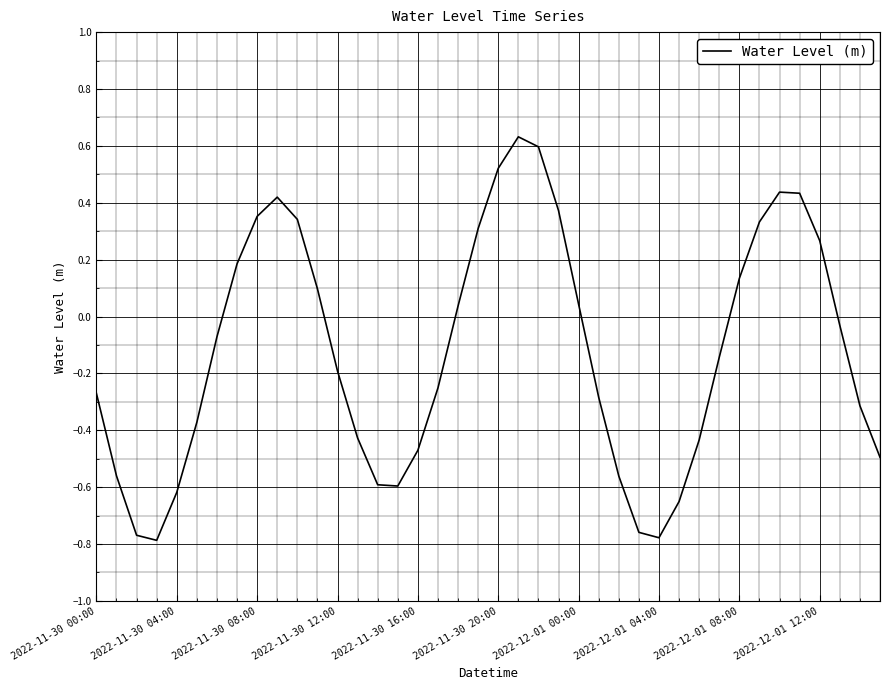

What is the maximum value shown in the chart?

0.6